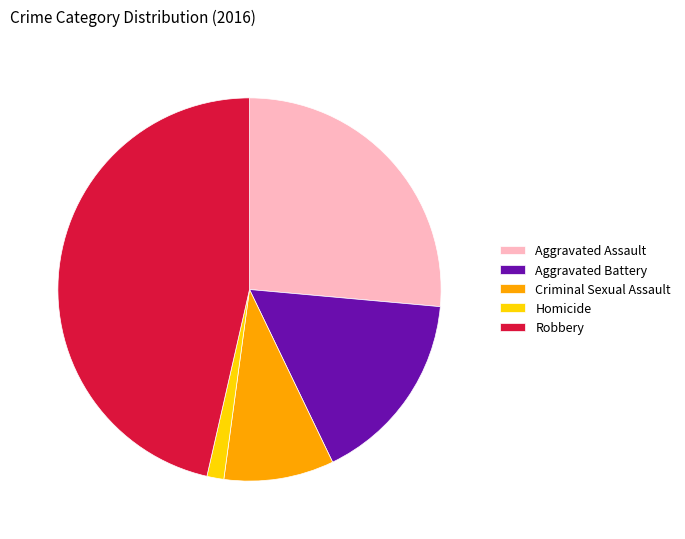

Is it true that Aggravated Assault is 26% of the pie?

True